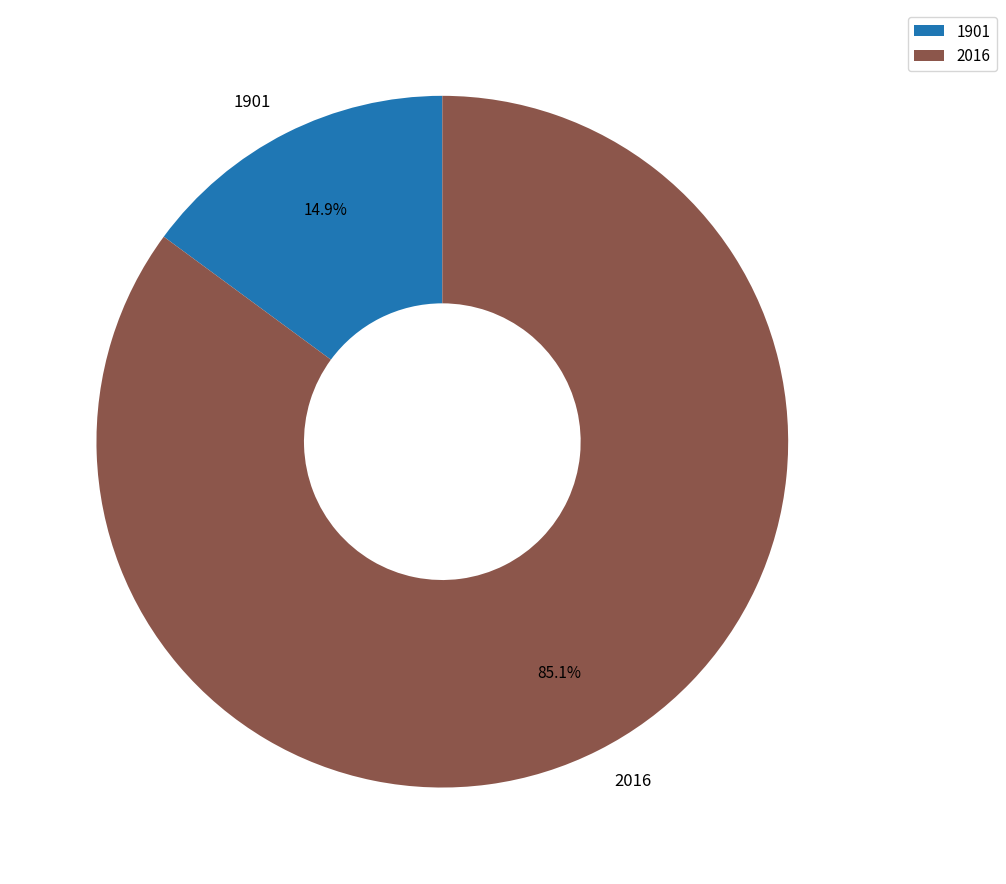

What is the largest slice in the pie chart?

2016